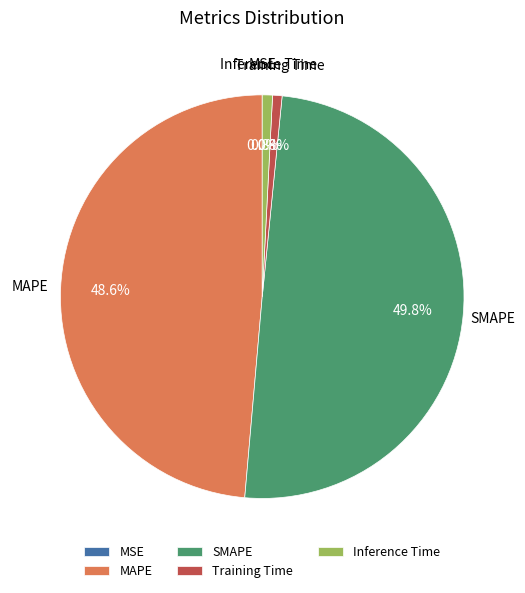

What percentage do SMAPE and Training Time together represent?

50.6%